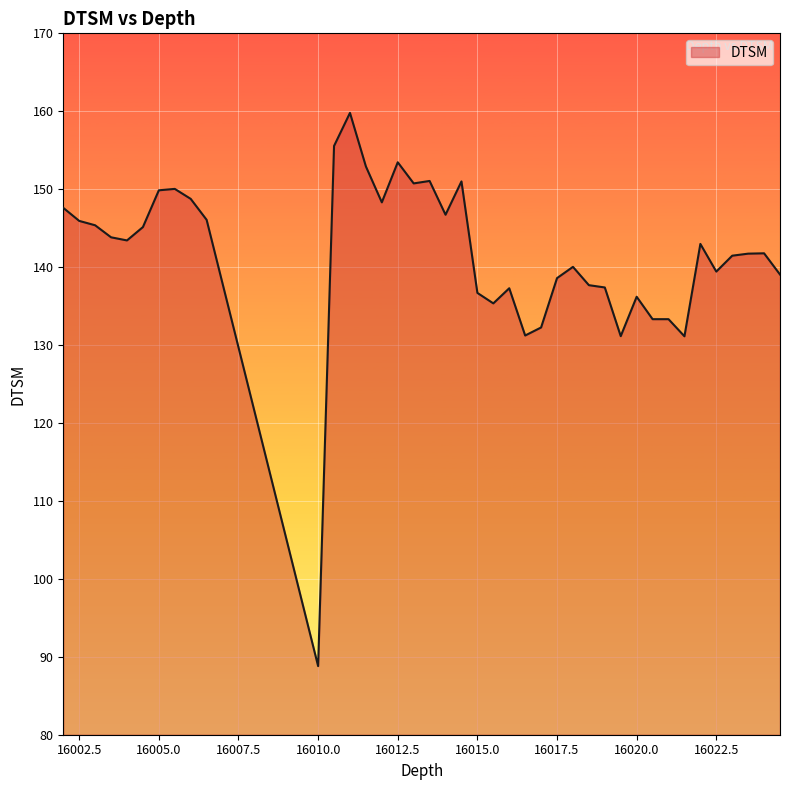

How many lines are shown in the chart?

1